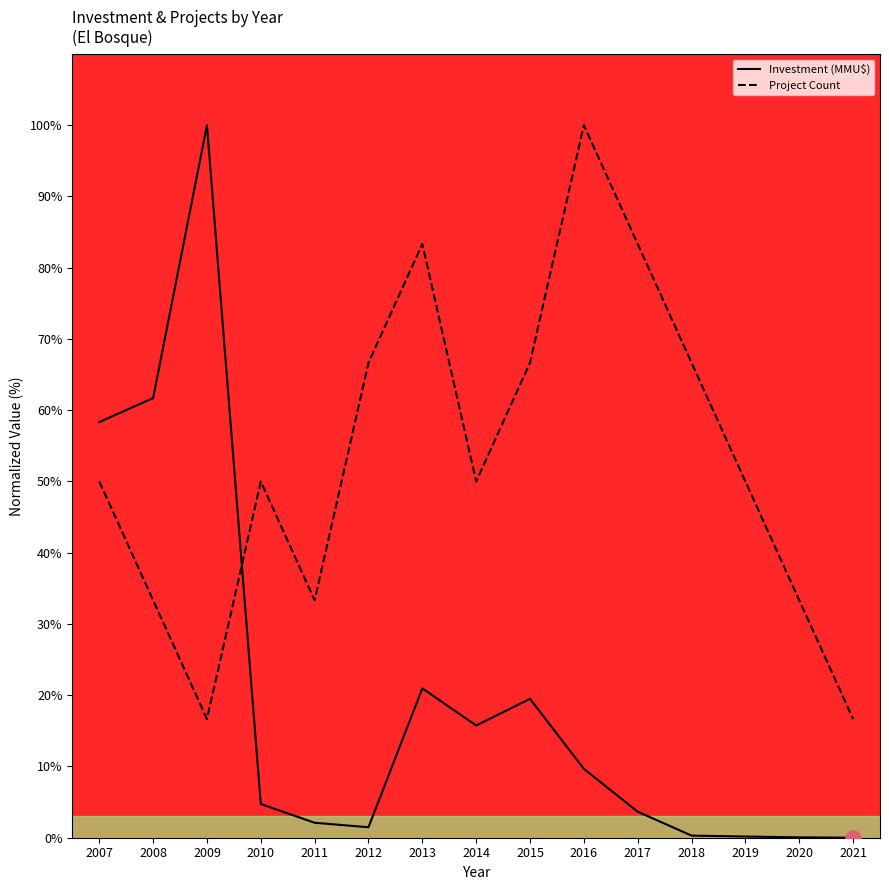

Is the value of Project Count at 2017 greater than the value of Investment (MMU$) at 2021?

Yes